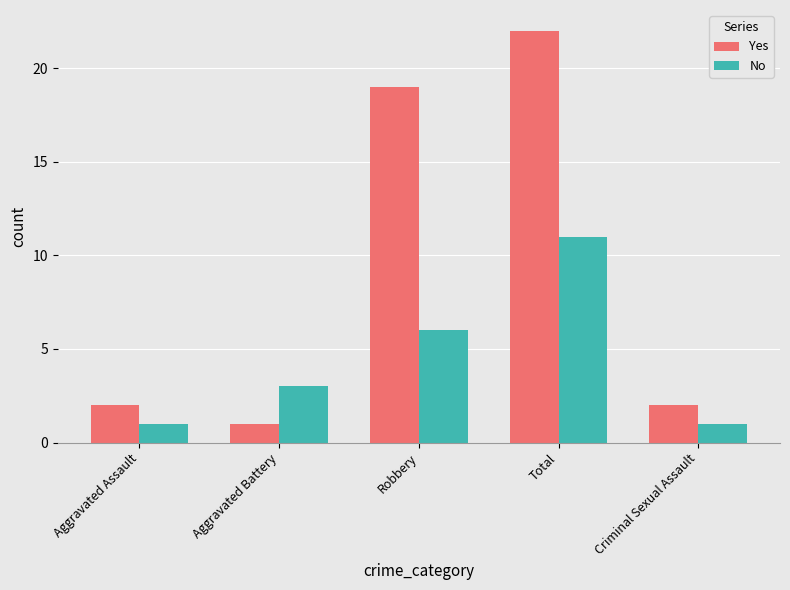

What is the label of the 4th bar from the right?

Aggravated Battery